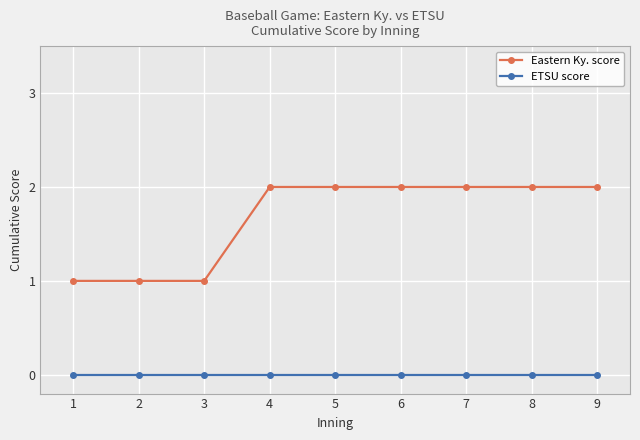

True or false: ETSU score has a value of 0 at 9.

True